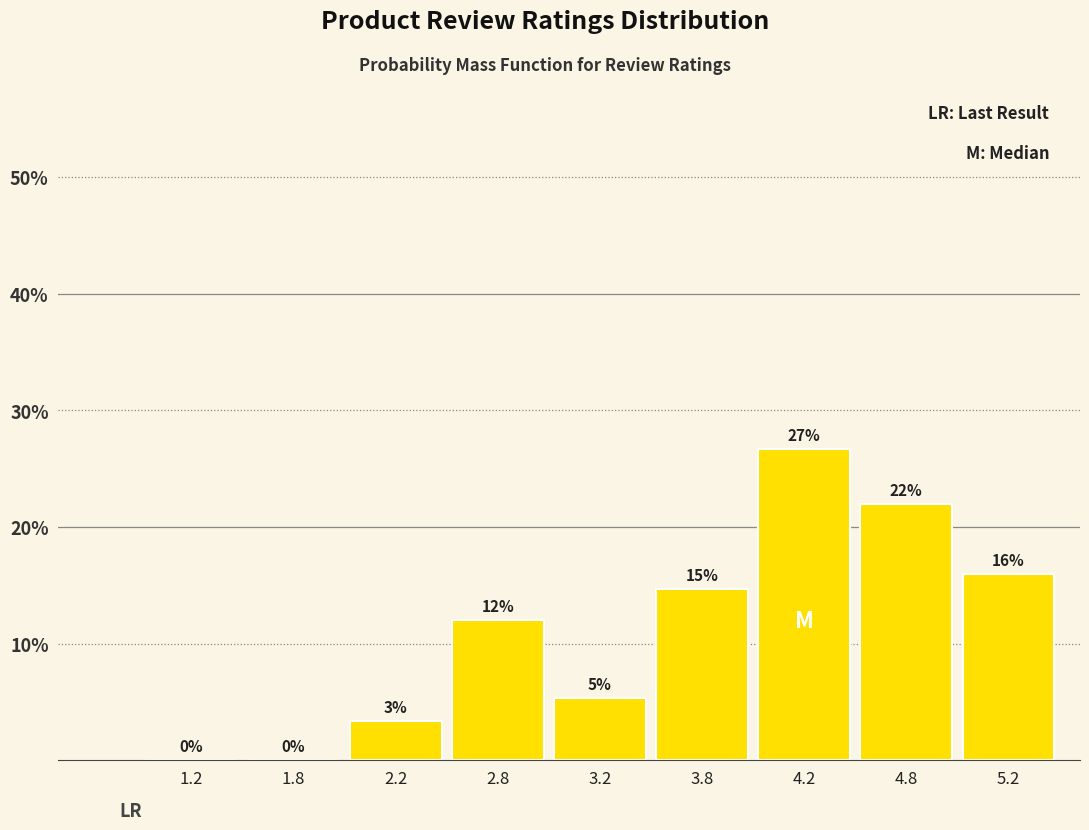

Over which range of the x-axis is the bar tallest?

4.0 to 4.5